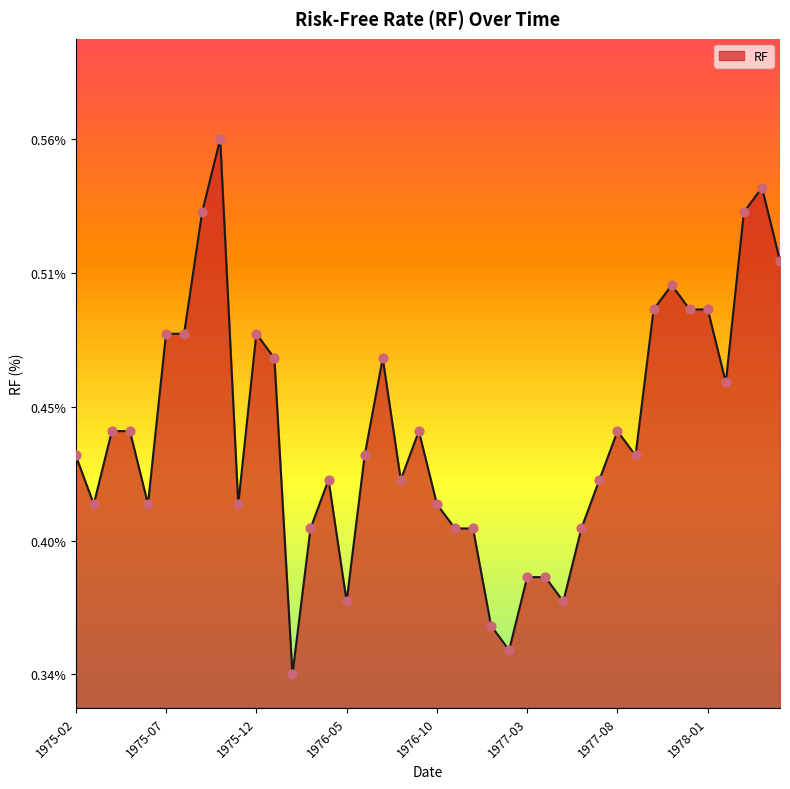

Does the chart have visible grid lines?

No